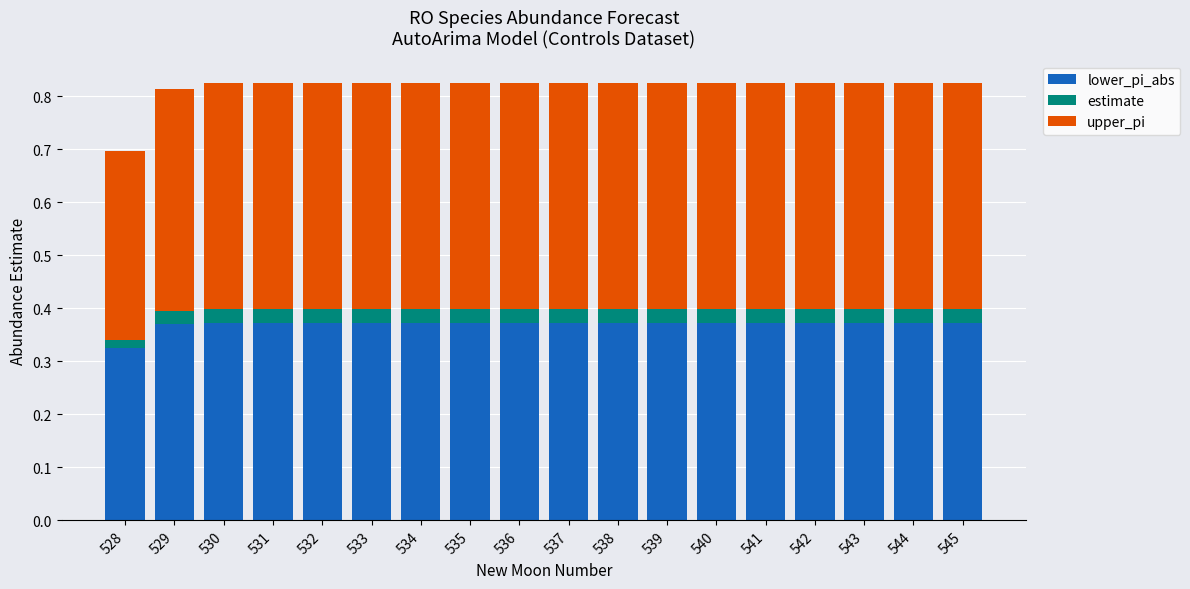

What is the total value across all series at 540?

0.8